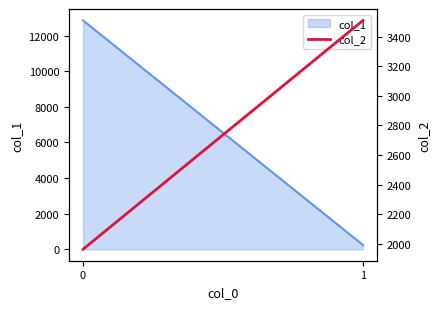

How many values are between 1964 and 3509?

2